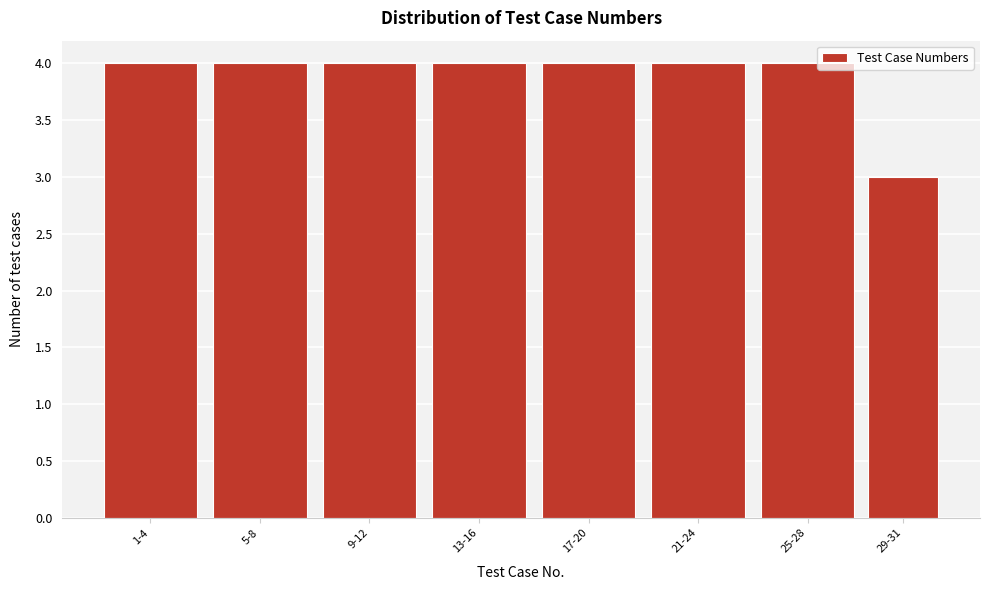

Reading right to left, extract all data points from this chart.

3	4	4	4	4	4	4	4